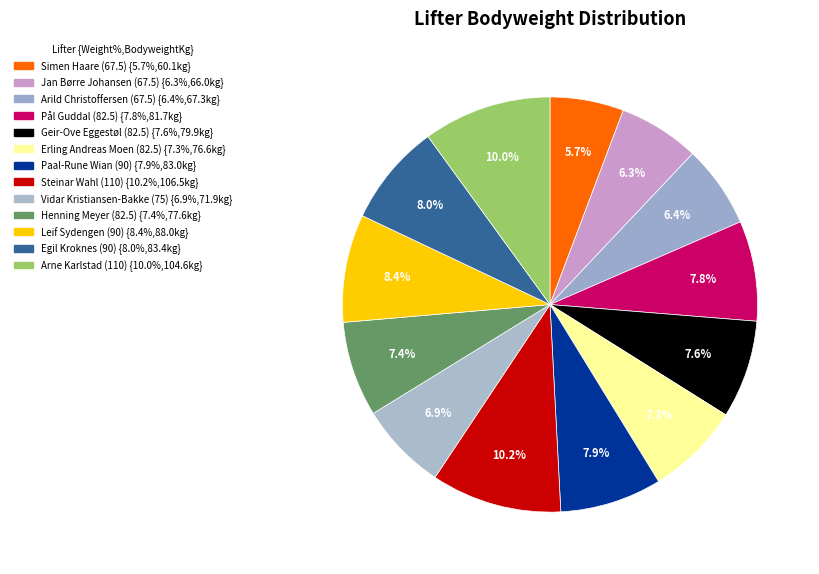

Count the number of slices in the pie.

13